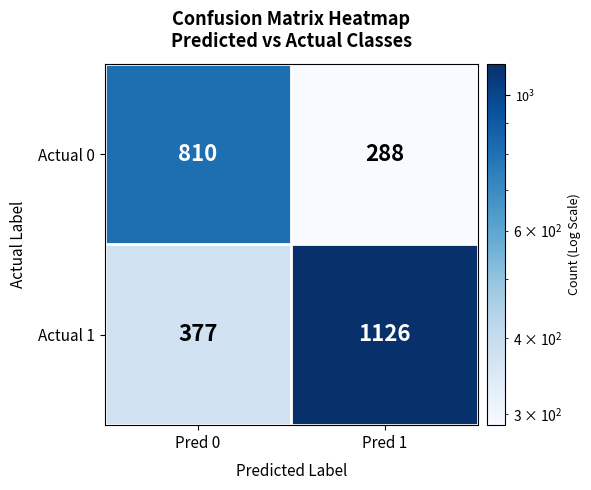

At which category is the sum across all series the highest?

Pred 1